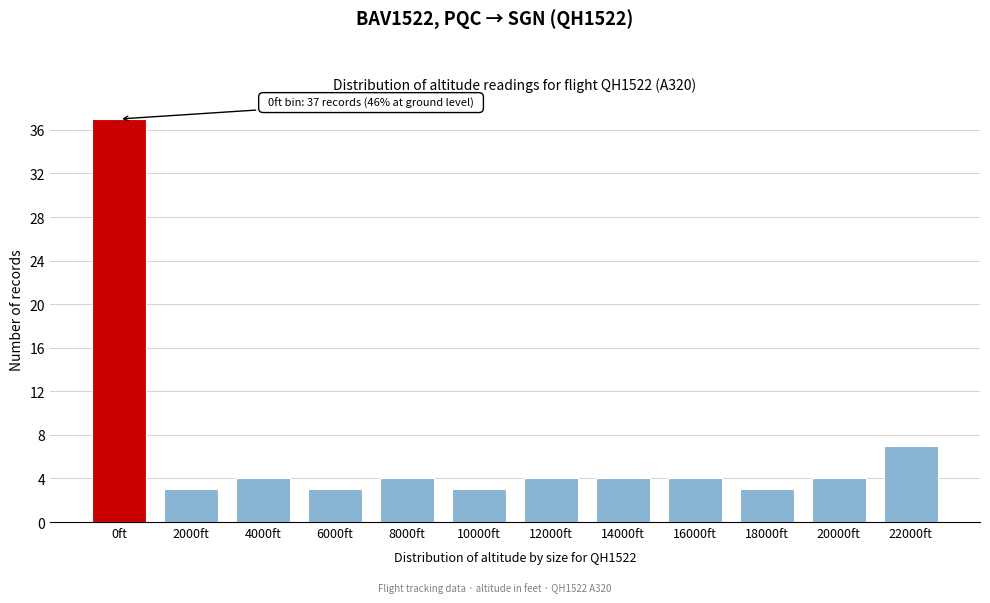

Reading left to right, list all the values displayed in this chart.

37	3	4	3	4	3	4	4	4	3	4	7